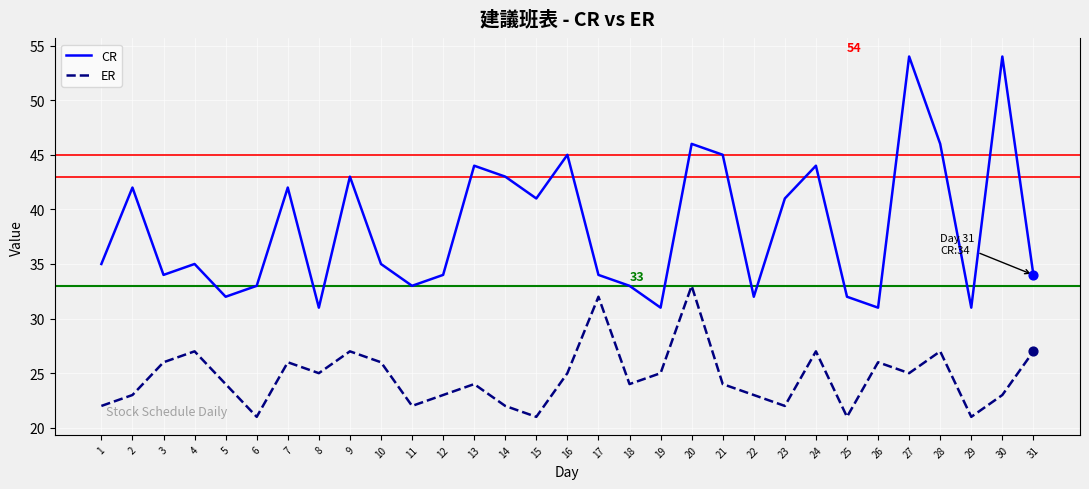

Which series has the largest range (max minus min)?

CR